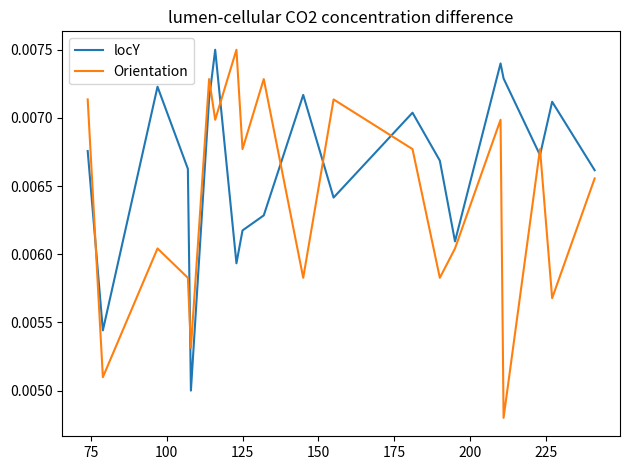

After their last crossing, which series has the higher values: Orientation or locY?

locY